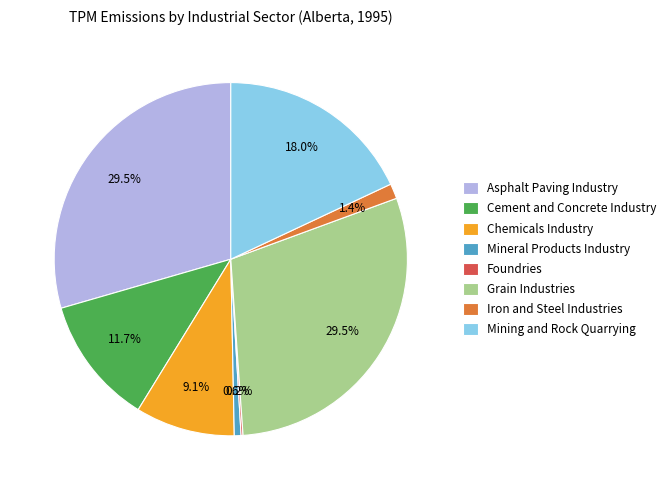

Approximately how many times larger is the value at Cement and Concrete Industry compared to Chemicals Industry?

1.3